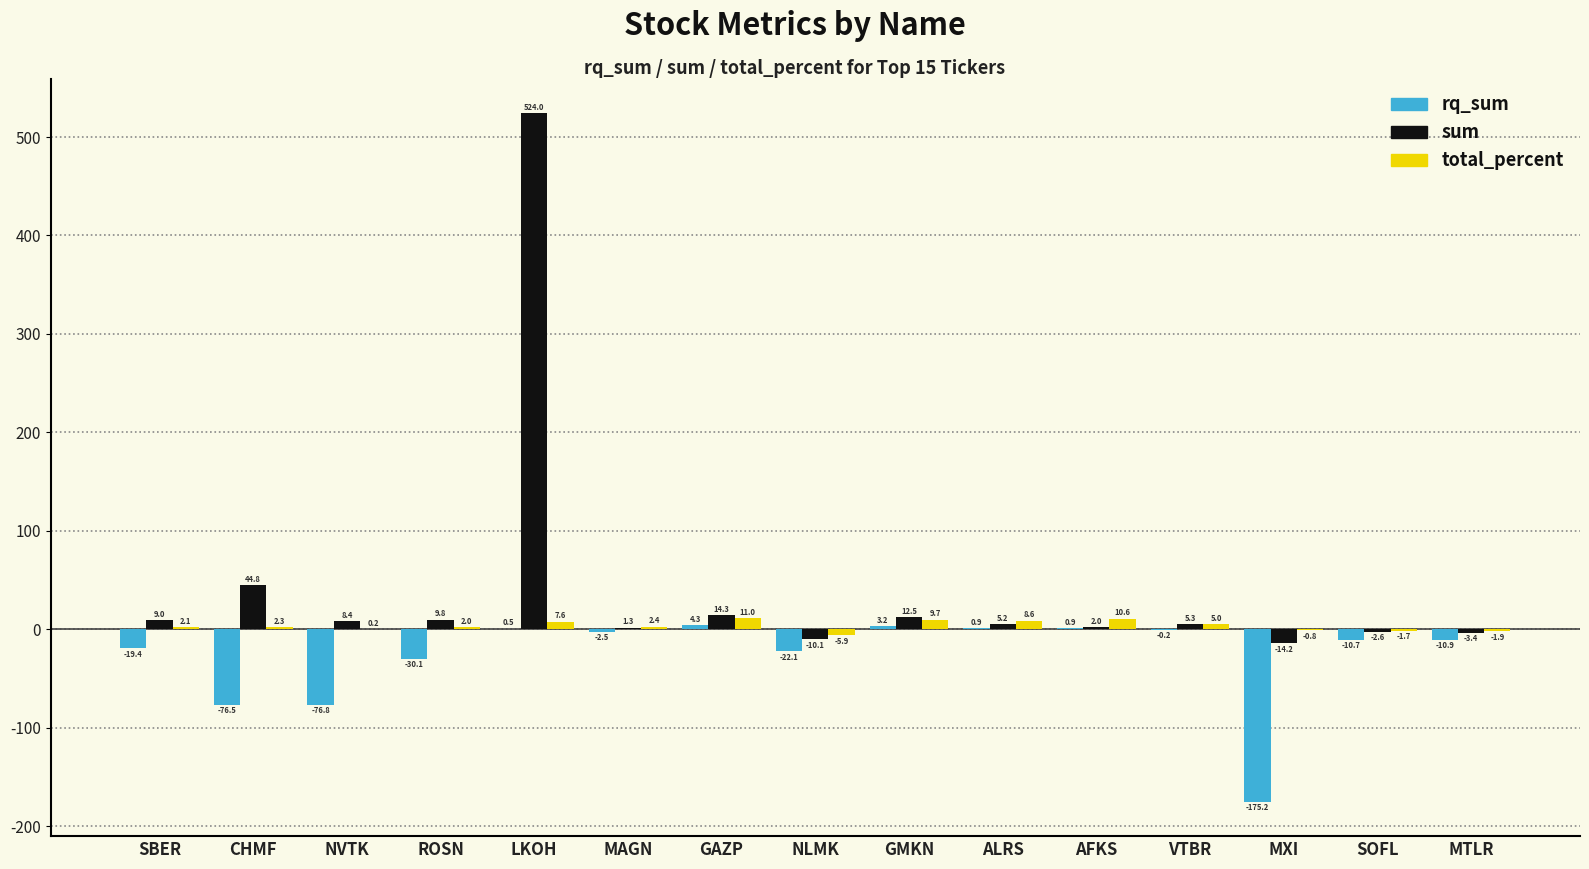

What value does the total_percent series have at SBER?

2.1